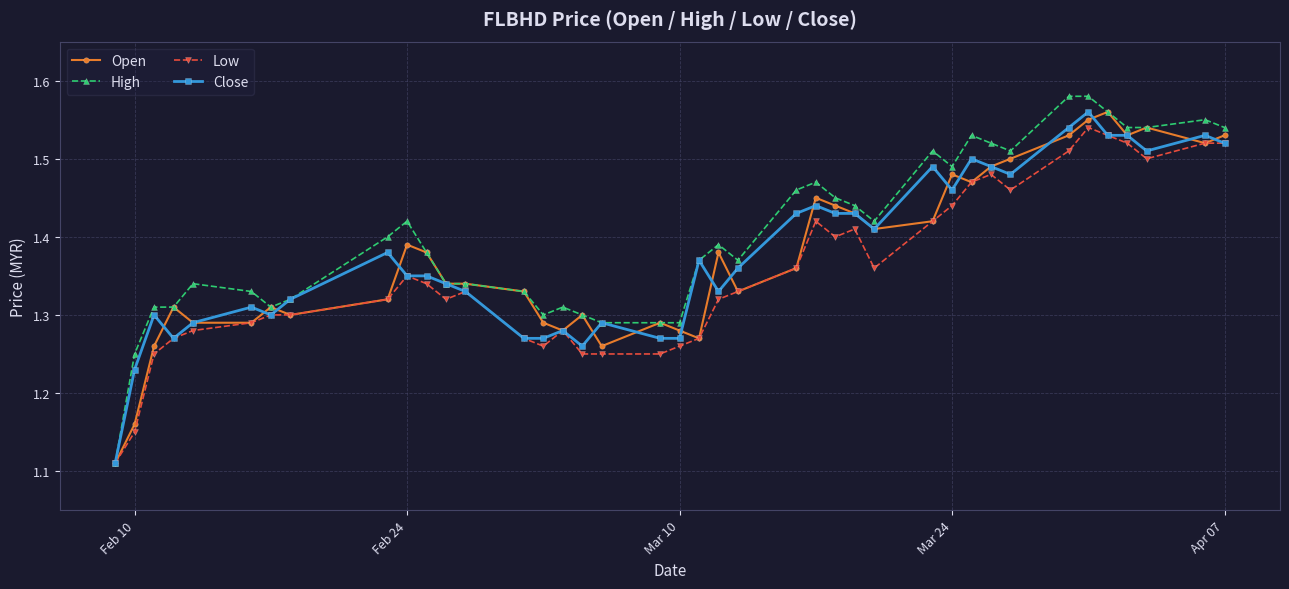

Which series has the largest range (max minus min)?

High